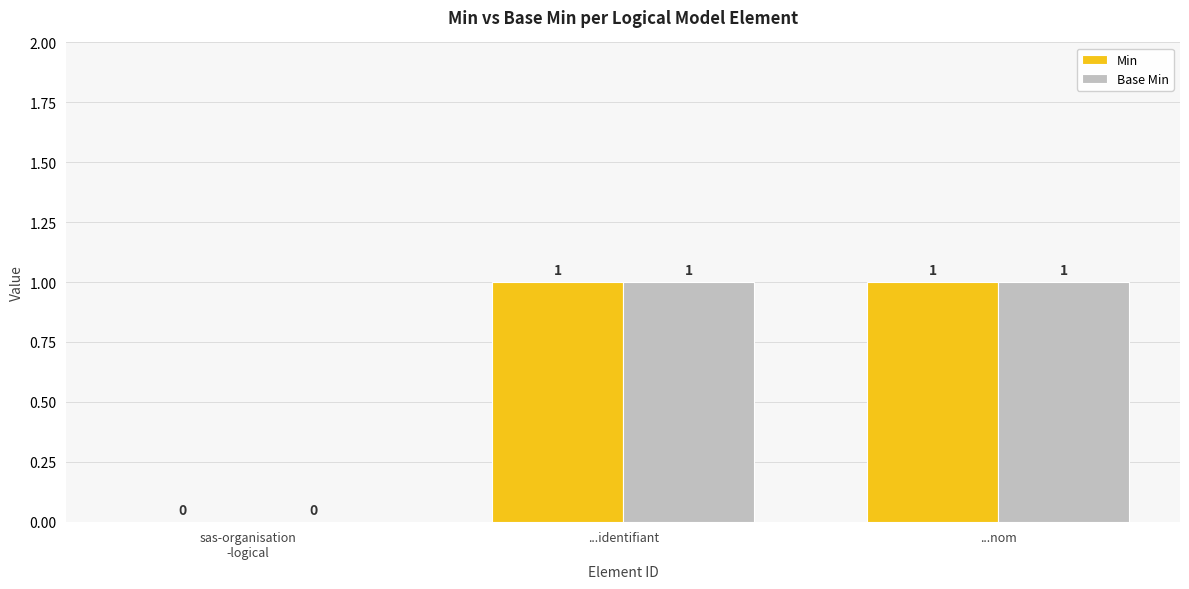

The value of Min at ...identifiant is 1. True or false?

True